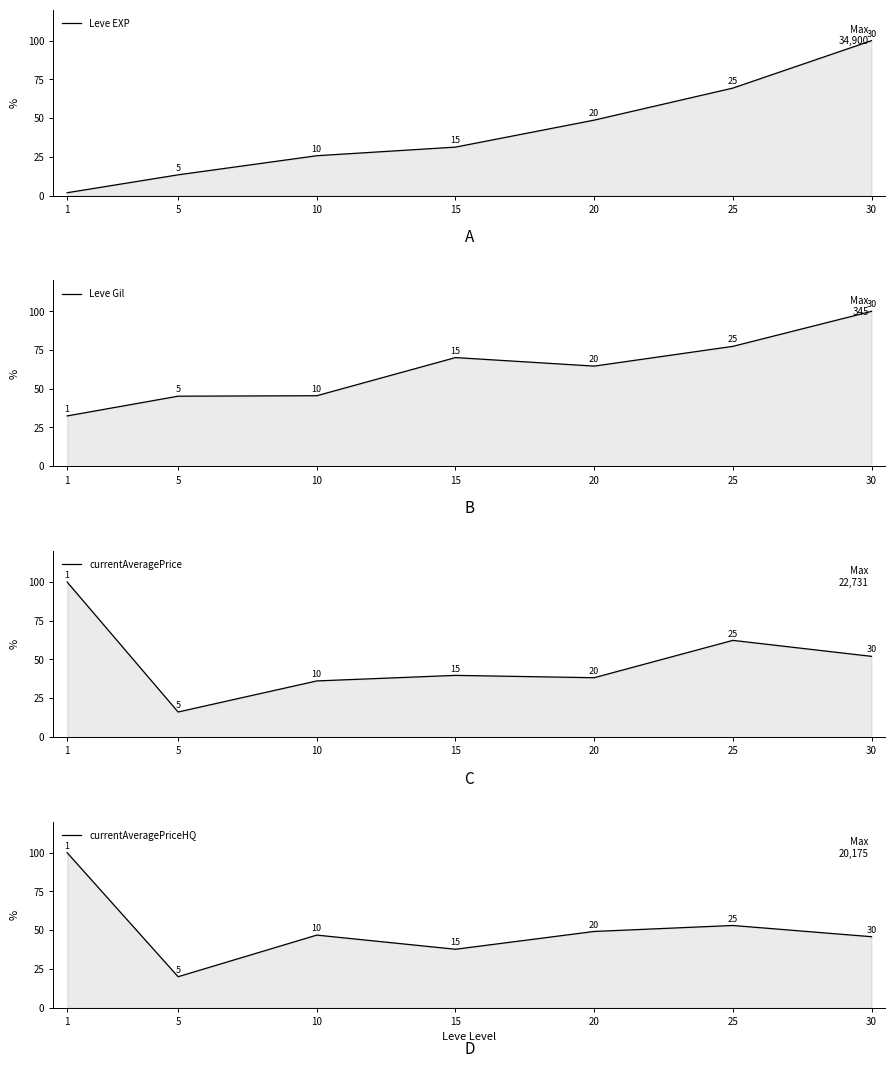

True or false: Leve EXP has more than 2 interior local peaks.

False